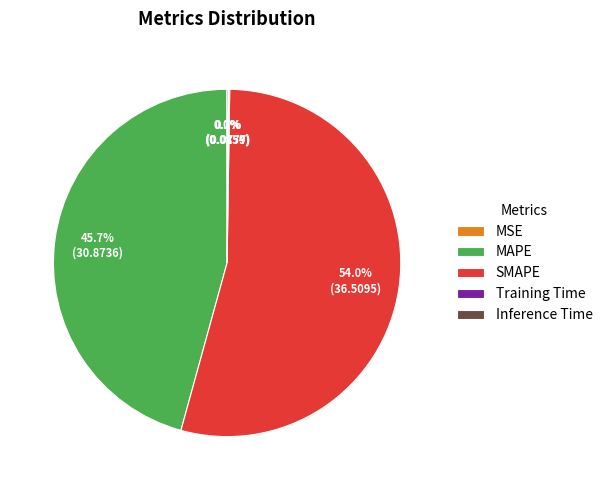

What is the largest slice in the pie chart?

SMAPE